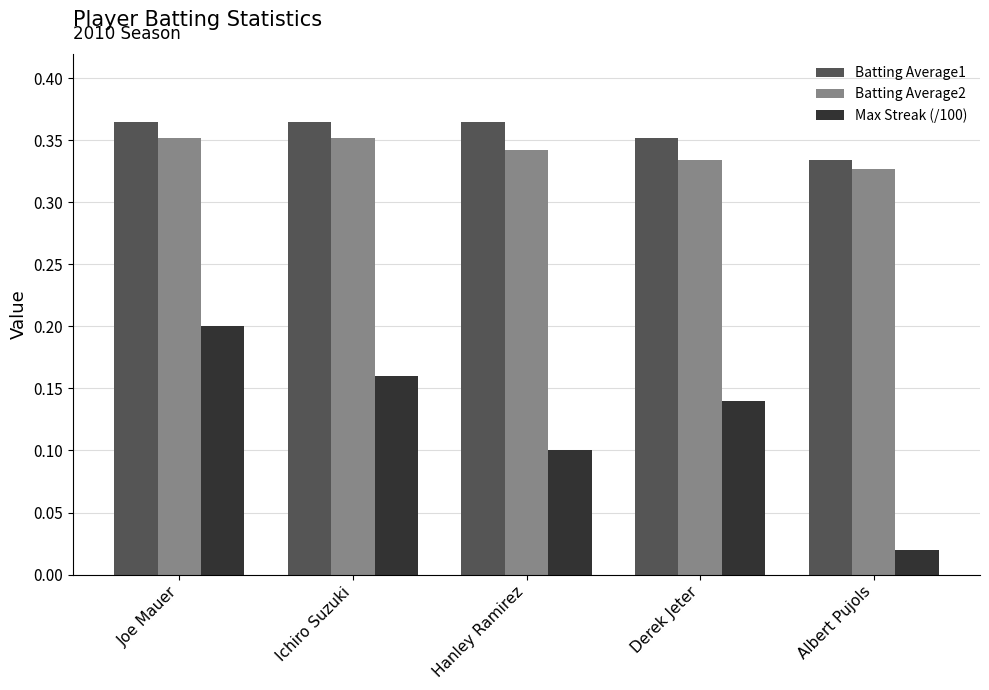

How many distinct data groups are displayed?

3